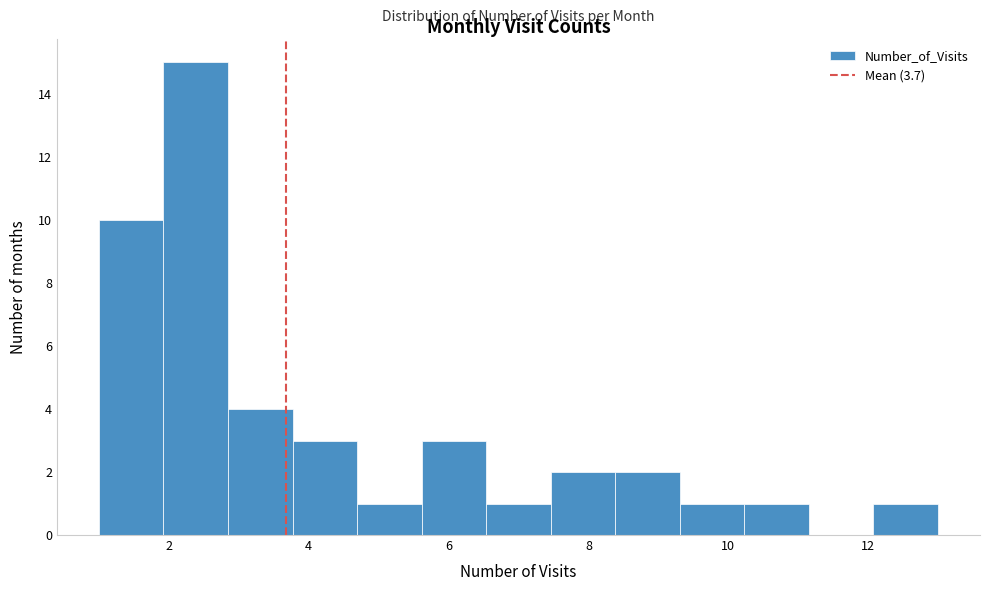

What is the height of the bar covering 5.6 to 6.6 on the x-axis? Neither the bar edges nor the heights are printed on the chart, so give them approximately, as read against the axes.

3